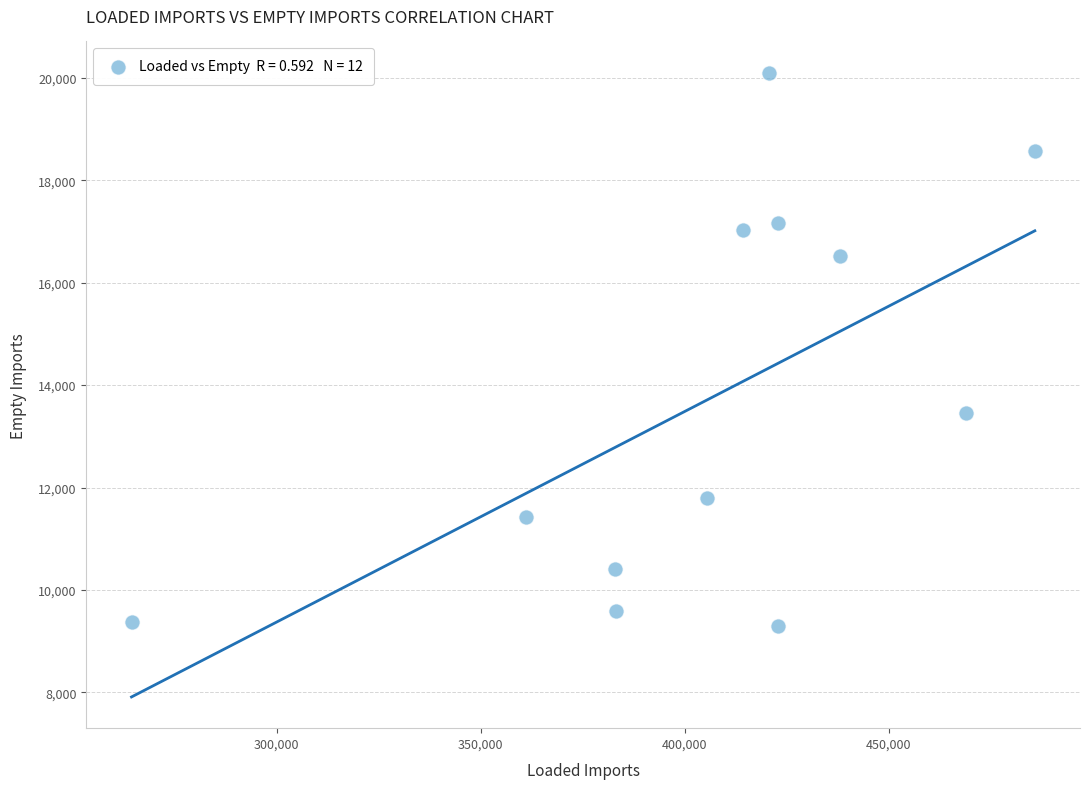

What is the average Y value?

13726.0